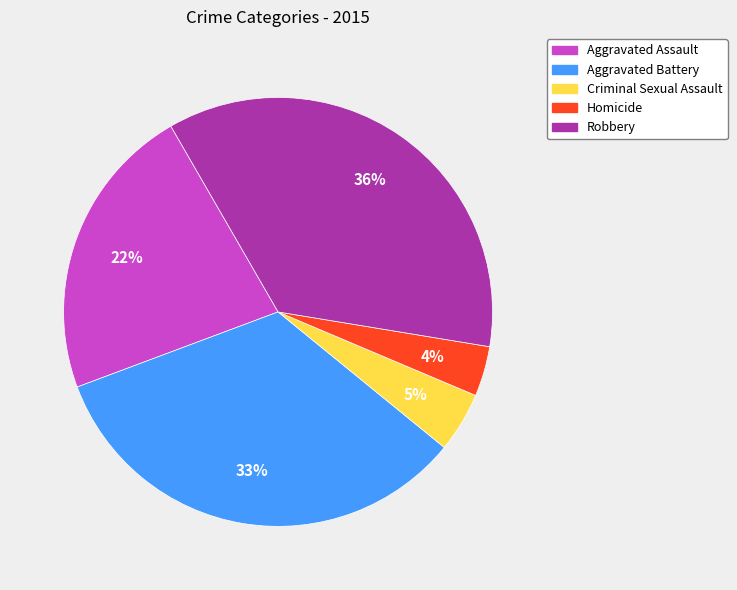

To the nearest percent, what is the average slice percentage?

20%